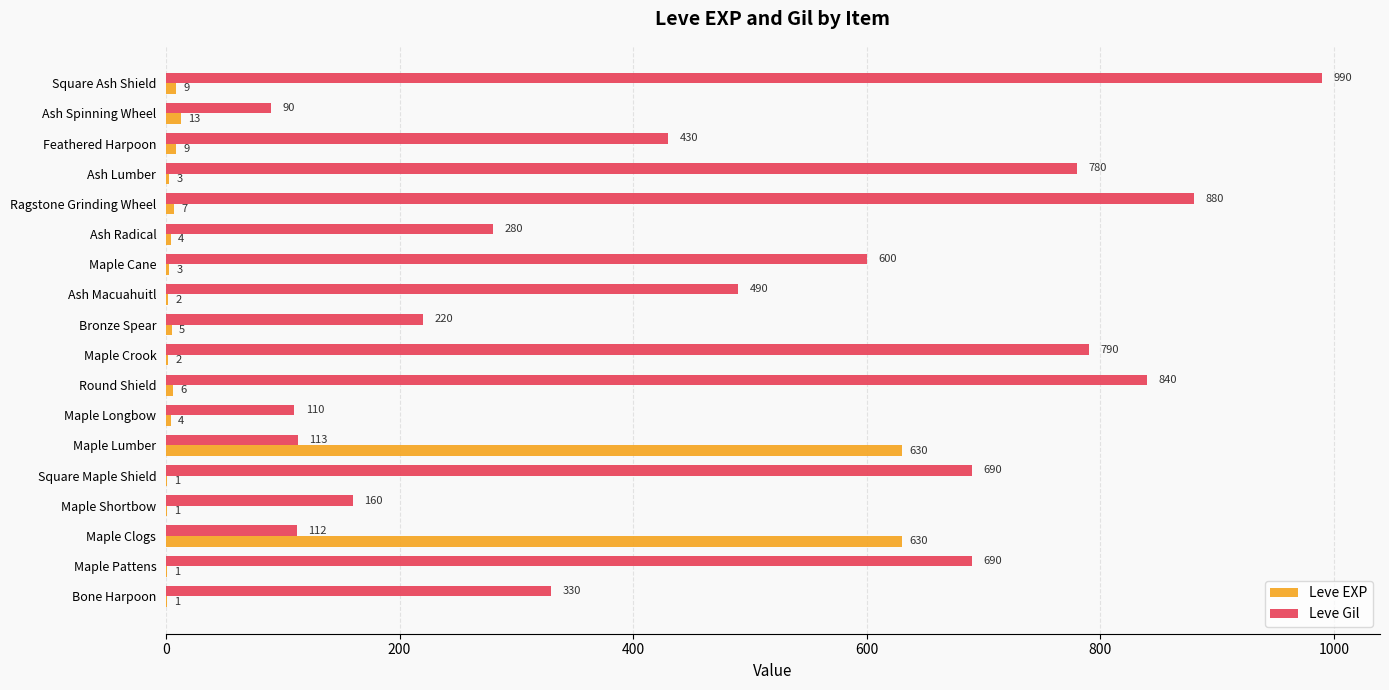

Is the value of Leve Gil at Bone Harpoon greater than the value of Leve EXP at Bronze Spear?

Yes